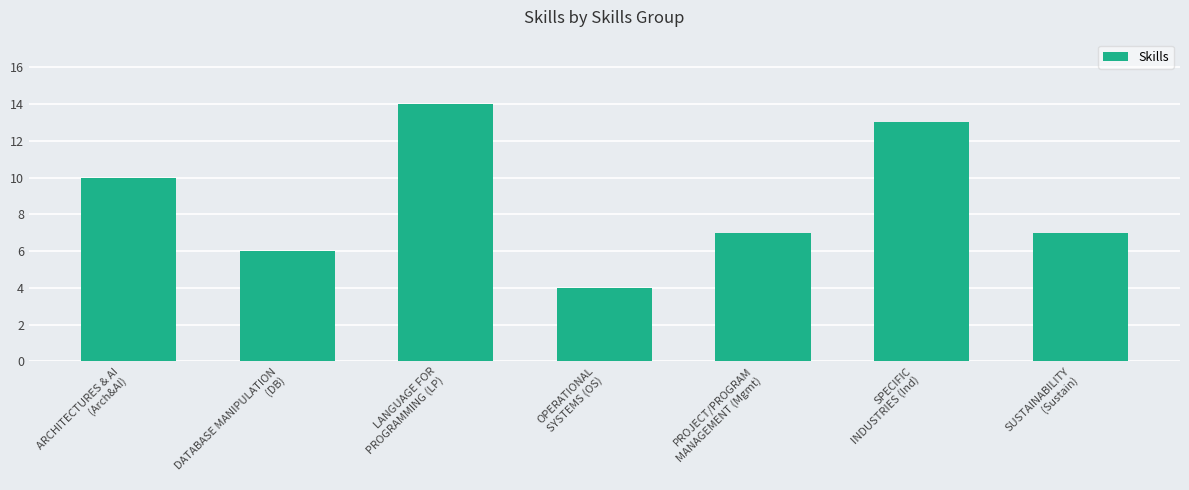

What is the difference between the maximum and minimum values?

10